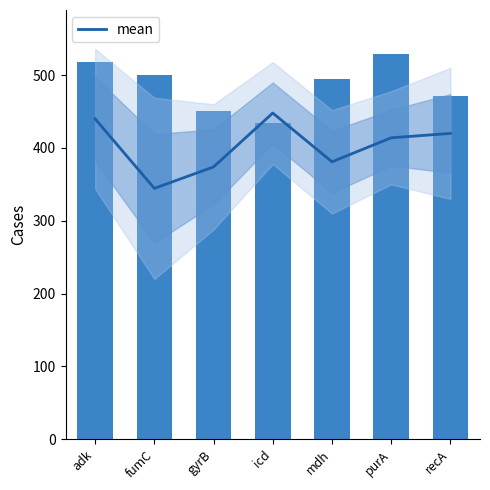

The value of ctg_len (scaled) at purA is 528.5. True or false?

True